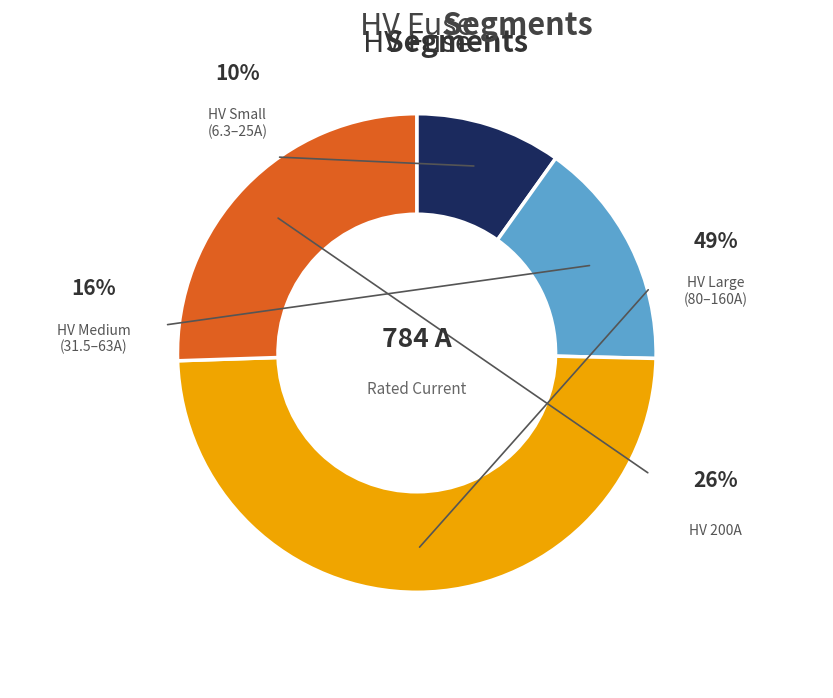

Is it true that HV 40A is 17% of the pie?

False